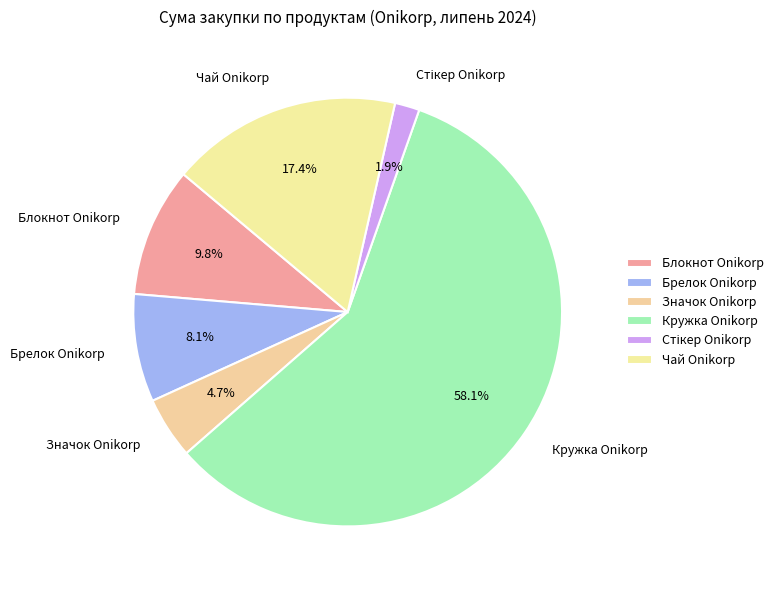

To the nearest percent, what percentage of the pie is Блокнот Onikorp?

10%